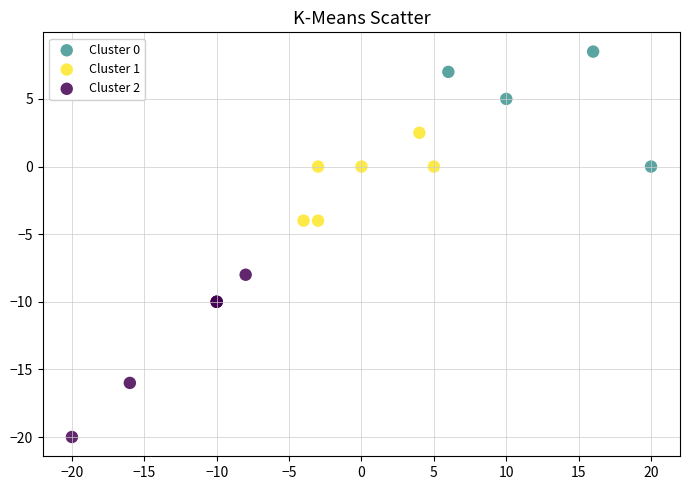

Which series contains the highest Y value?

Cluster 0